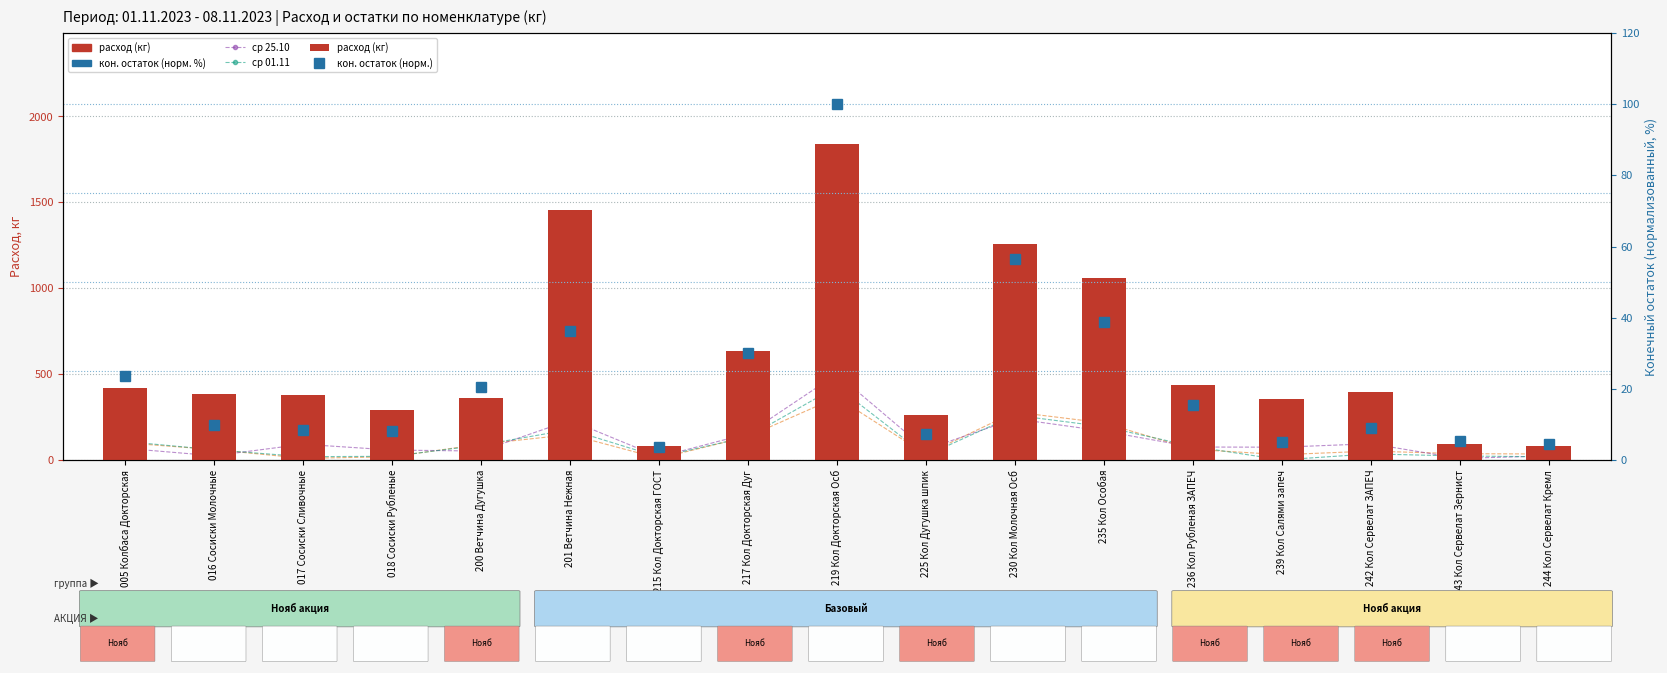

Reading left to right, what are all the values shown in this chart?

ср 18.10: 005 Колбаса Докторская=100.2	016 Сосиски Молочные=60.5	017 Сосиски Сливочные=9.9	018 Сосиски Рубленые=18.6	200 Ветчина Дугушка=91.9	201 Ветчина Нежная=147.8	215 Кол Докторская ГОСТ=9.5	217 Кол Докторская Дуг=136.5	219 Кол Докторская Осб=364.6	225 Кол Дугушка шпик=32.6	230 Кол Молочная Осб=279.4	235 Кол Особая=215.8	236 Кол Рубленая ЗАПЕЧ=62.4	239 Кол Салями запеч=30.8	242 Кол Сервелат ЗАПЕЧ=51.9	243 Кол Сервелат Зернист=36.8	244 Кол Сервелат Кремл=34.9
ср 25.10: 005 Колбаса Докторская=68.0	016 Сосиски Молочные=24.6	017 Сосиски Сливочные=91.7	018 Сосиски Рубленые=57.9	200 Ветчина Дугушка=52.0	201 Ветчина Нежная=231.5	215 Кол Докторская ГОСТ=17.9	217 Кол Докторская Дуг=153.8	219 Кол Докторская Осб=500.2	225 Кол Дугушка шпик=61.4	230 Кол Молочная Осб=240.2	235 Кол Особая=168.2	236 Кол Рубленая ЗАПЕЧ=75.5	239 Кол Салями запеч=74.5	242 Кол Сервелат ЗАПЕЧ=94.7	243 Кол Сервелат Зернист=9.5	244 Кол Сервелат Кремл=23.4
ср 01.11: 005 Колбаса Докторская=107.9	016 Сосиски Молочные=59.6	017 Сосиски Сливочные=19.3	018 Сосиски Рубленые=21.5	200 Ветчина Дугушка=86.9	201 Ветчина Нежная=176.9	215 Кол Докторская ГОСТ=17.3	217 Кол Докторская Дуг=135.2	219 Кол Докторская Осб=427.4	225 Кол Дугушка шпик=26.1	230 Кол Молочная Осб=260.4	235 Кол Особая=194.4	236 Кол Рубленая ЗАПЕЧ=79.1	239 Кол Салями запеч=0.6	242 Кол Сервелат ЗАПЕЧ=35.5	243 Кол Сервелат Зернист=23.3	244 Кол Сервелат Кремл=18.7
расход (кг): 005 Колбаса Докторская=420.7	016 Сосиски Молочные=384.4	017 Сосиски Сливочные=377.2	018 Сосиски Рубленые=293.5	200 Ветчина Дугушка=361.6	201 Ветчина Нежная=1457.9	215 Кол Докторская ГОСТ=82.7	217 Кол Докторская Дуг=632.7	219 Кол Докторская Осб=1841.1	225 Кол Дугушка шпик=261.8	230 Кол Молочная Осб=1256.2	235 Кол Особая=1058.7	236 Кол Рубленая ЗАПЕЧ=437.3	239 Кол Салями запеч=357.6	242 Кол Сервелат ЗАПЕЧ=395.7	243 Кол Сервелат Зернист=94.2	244 Кол Сервелат Кремл=79.7
кон. остаток (норм.): 005 Колбаса Докторская=23.7	016 Сосиски Молочные=9.8	017 Сосиски Сливочные=8.3	018 Сосиски Рубленые=8.1	200 Ветчина Дугушка=20.5	201 Ветчина Нежная=36.2	215 Кол Докторская ГОСТ=3.7	217 Кол Докторская Дуг=30.2	219 Кол Докторская Осб=100.0	225 Кол Дугушка шпик=7.4	230 Кол Молочная Осб=56.6	235 Кол Особая=38.7	236 Кол Рубленая ЗАПЕЧ=15.4	239 Кол Салями запеч=5.0	242 Кол Сервелат ЗАПЕЧ=8.9	243 Кол Сервелат Зернист=5.5	244 Кол Сервелат Кремл=4.5